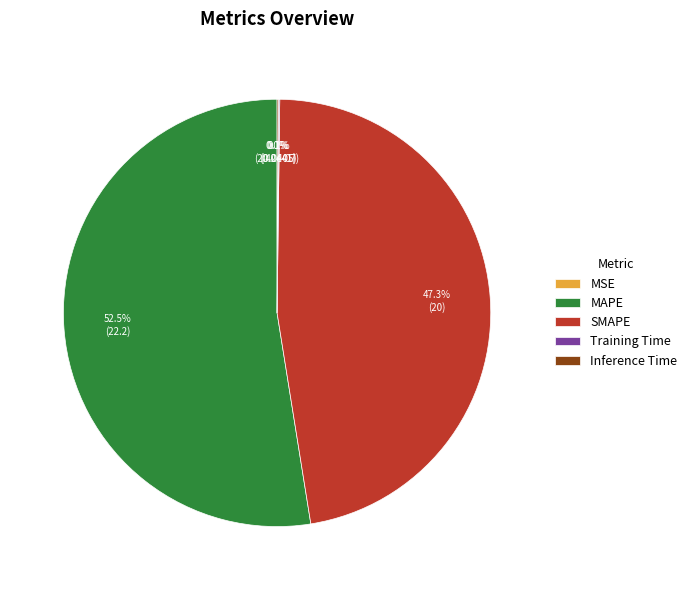

How many segments does this pie chart have?

5